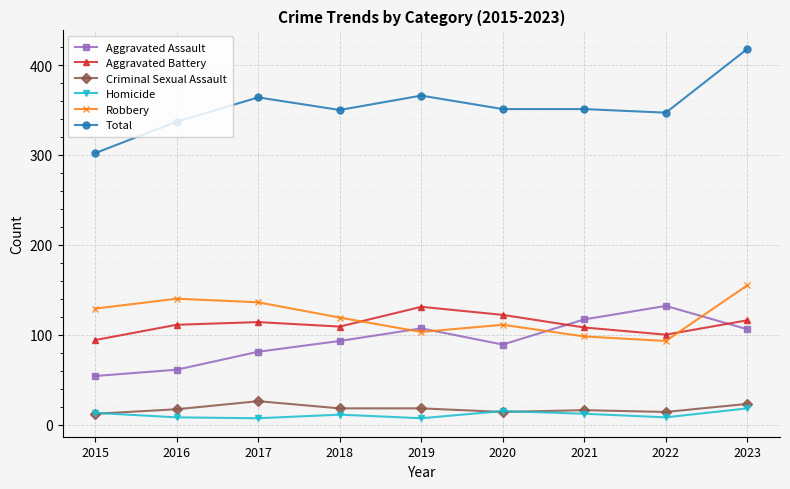

What are all the series names shown in the legend?

Aggravated Assault, Aggravated Battery, Criminal Sexual Assault, Homicide, Robbery, Total